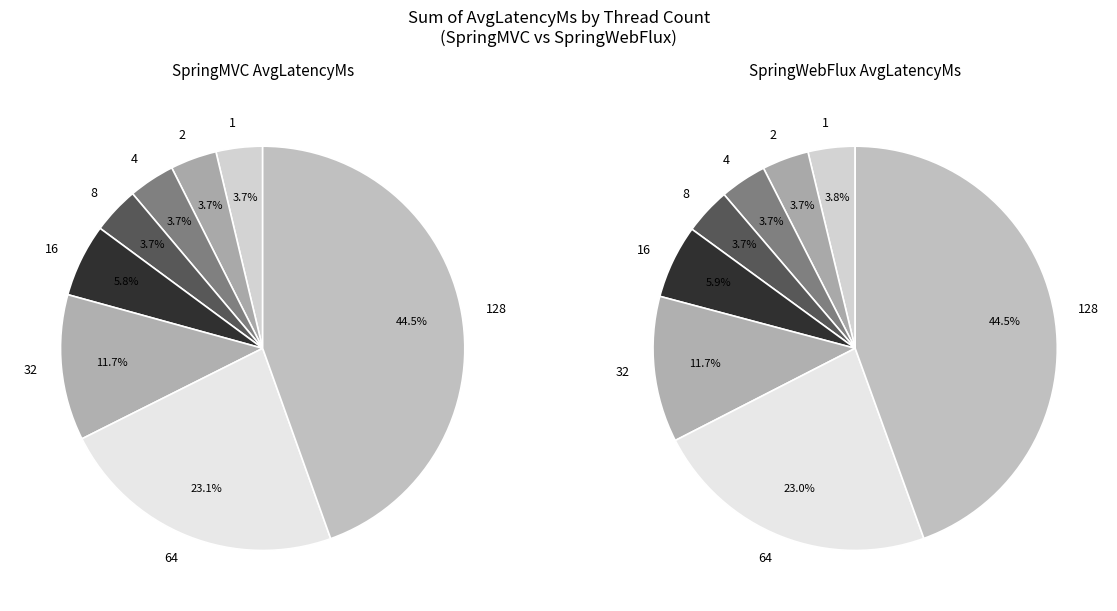

Do 16 and 64 together represent more than half of the pie?

No